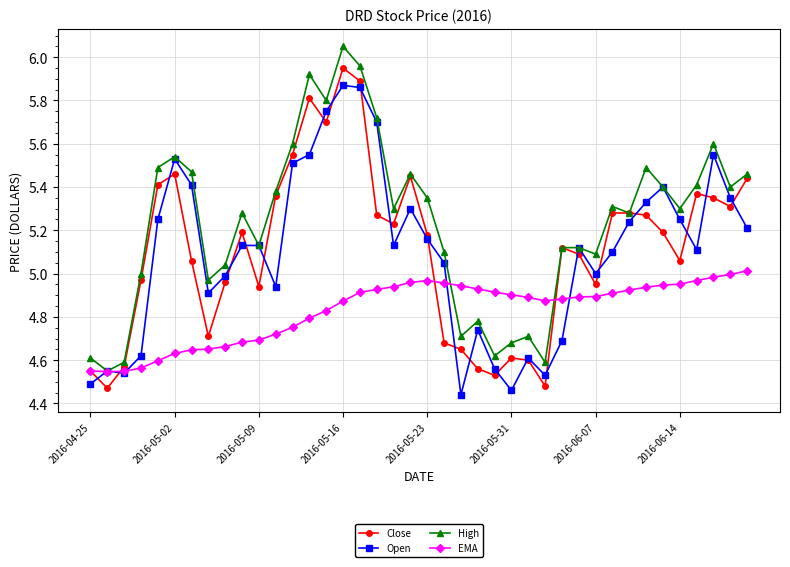

True or false: Open has more than 1 points higher than both neighbors.

True